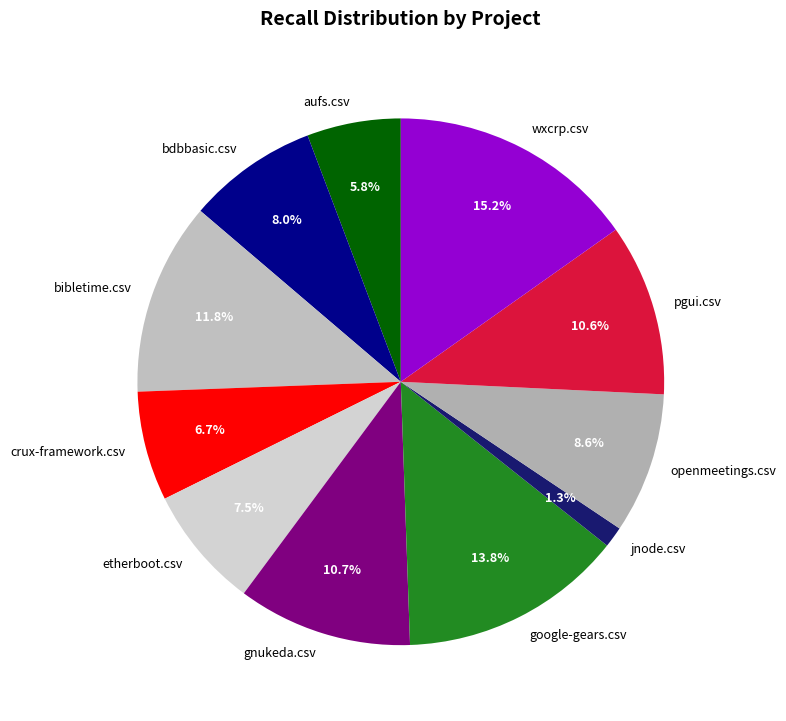

Is jnode.csv the majority of the pie?

No